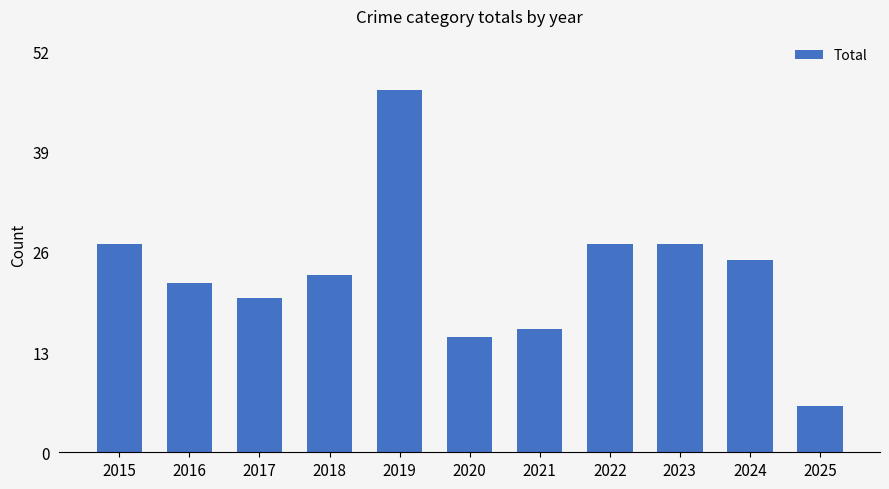

True or false: the data shows 10 at 2021.

False